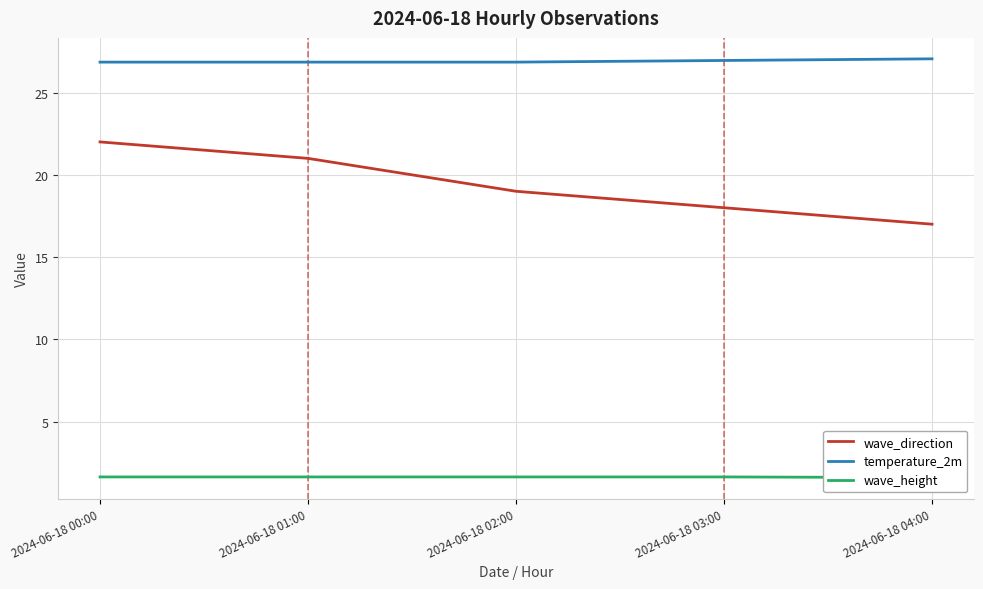

Is the value of wave_height at 2024-06-18 01:00 greater than the value of temperature_2m at 2024-06-18 00:00?

No